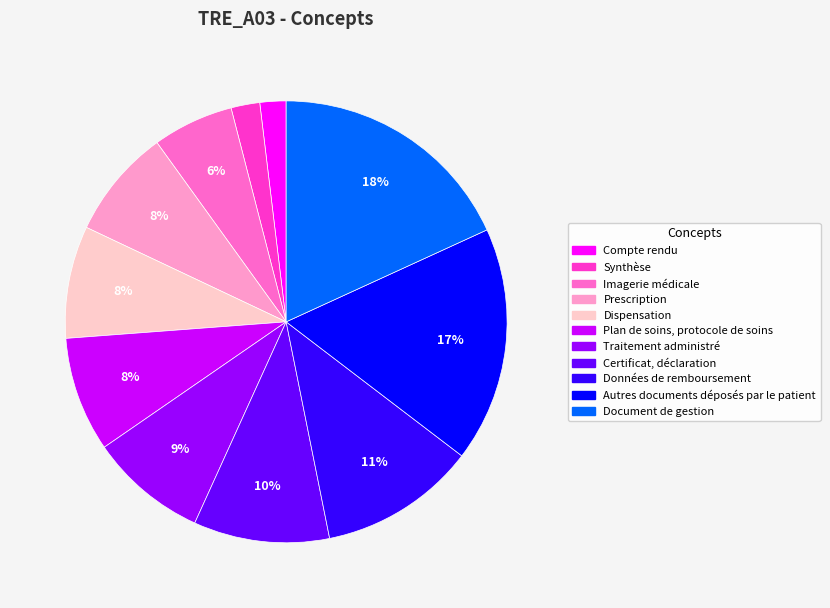

Which slice is the largest?

Document de gestion